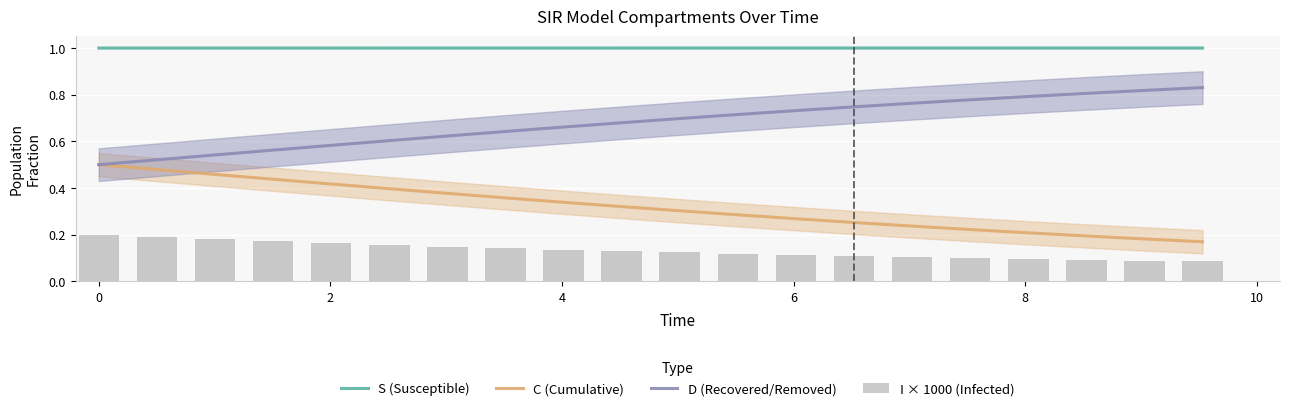

True or false: D (Recovered/Removed) and S (Susceptible) cross at least once.

False